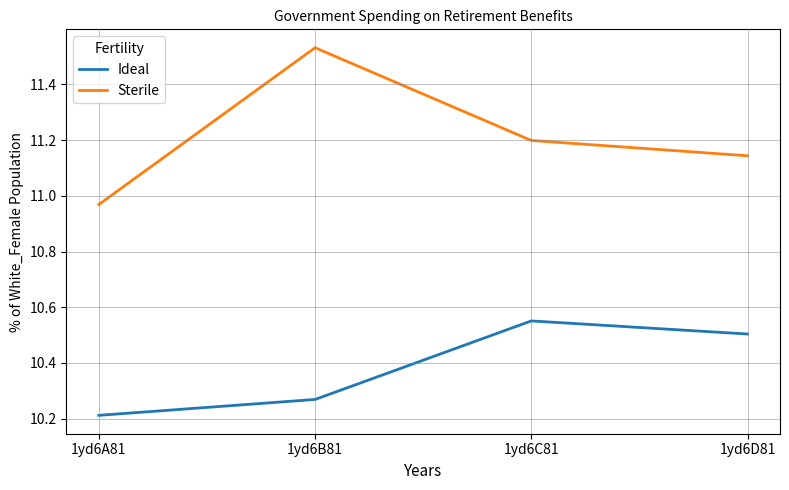

Which category has the highest value in the Ideal series?

1yd6C81